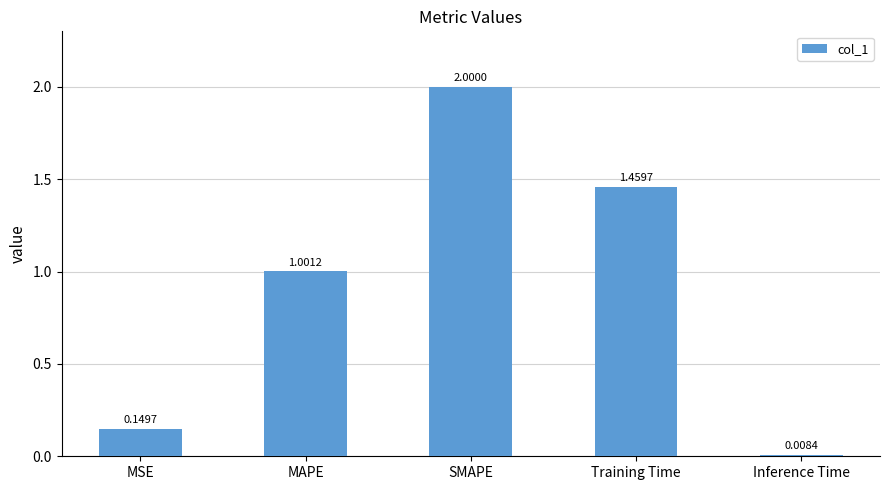

What is the change in value from MAPE to SMAPE?

+1.0